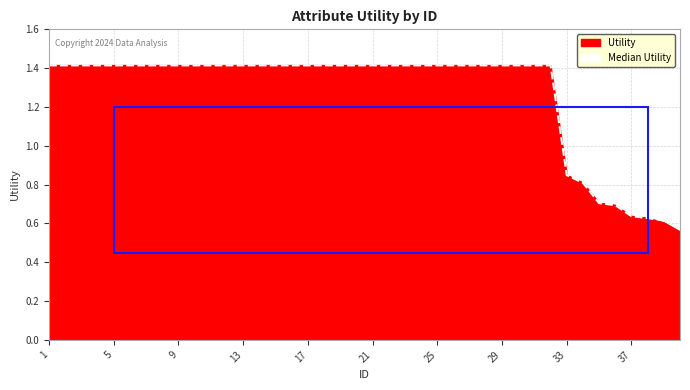

What is the maximum value shown in the chart?

1.4